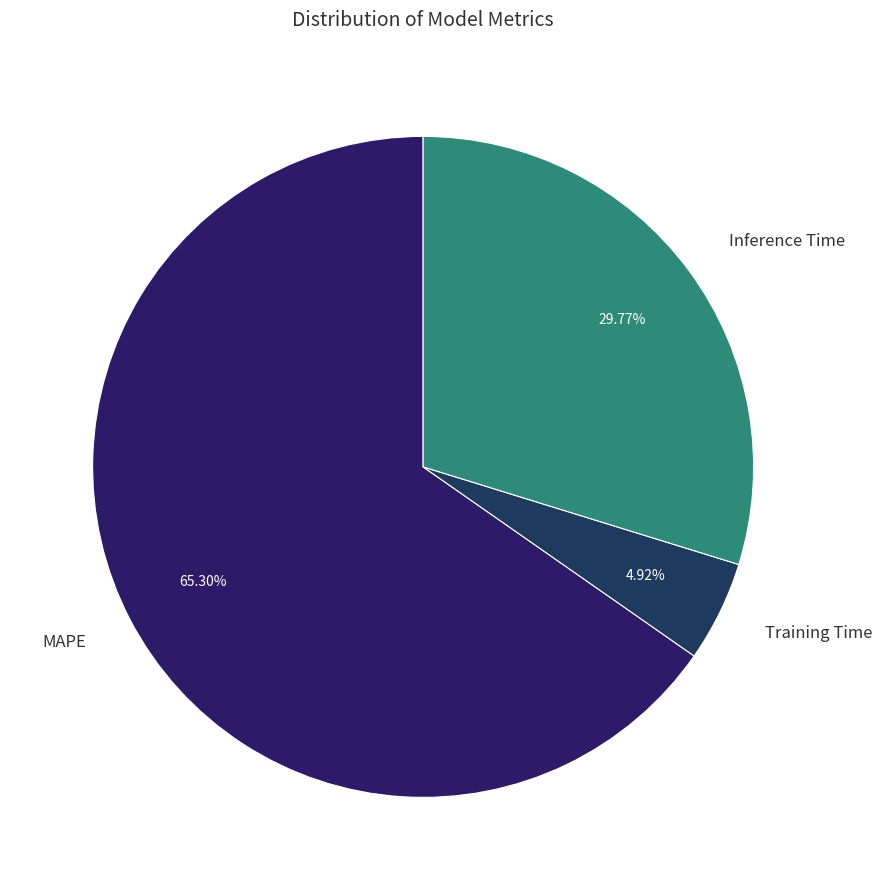

Which has a higher value, Inference Time or MAPE?

MAPE